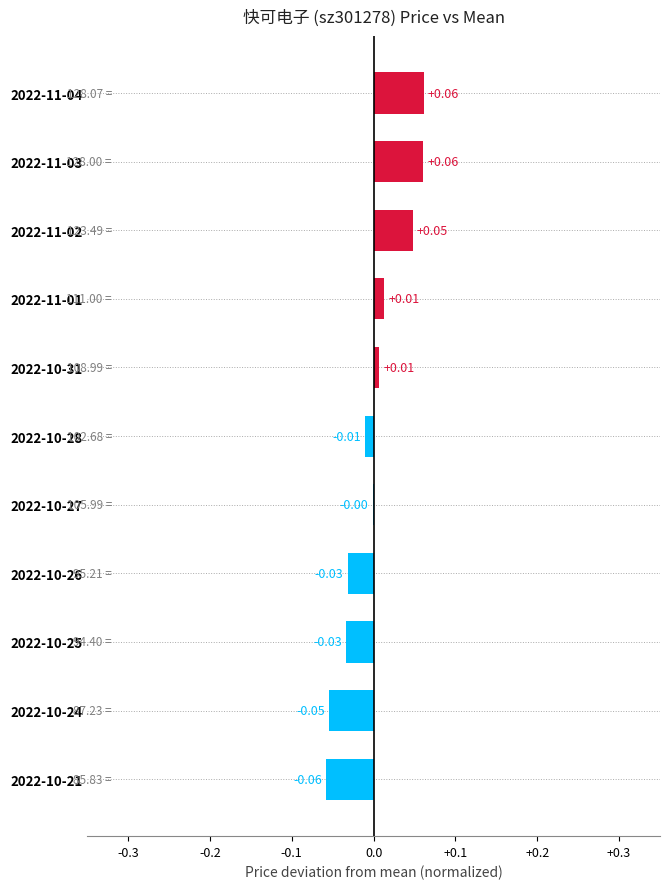

How many series are shown in this chart?

1